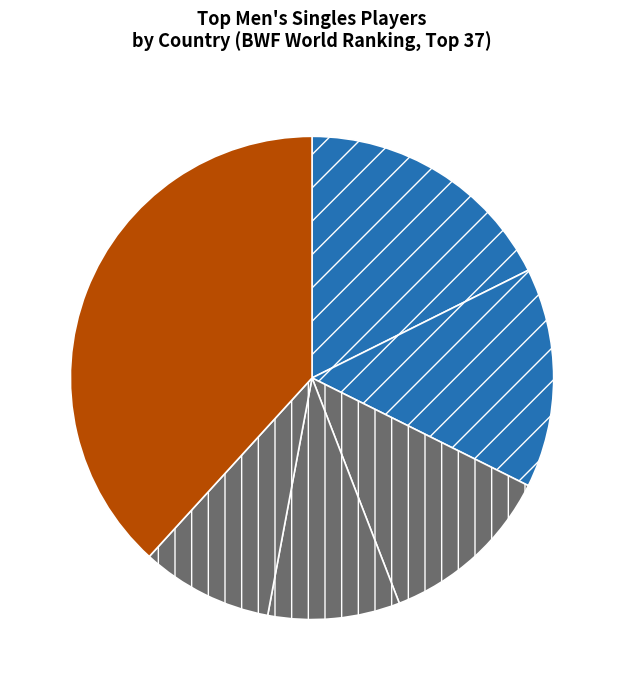

How many slices are in this pie chart?

6